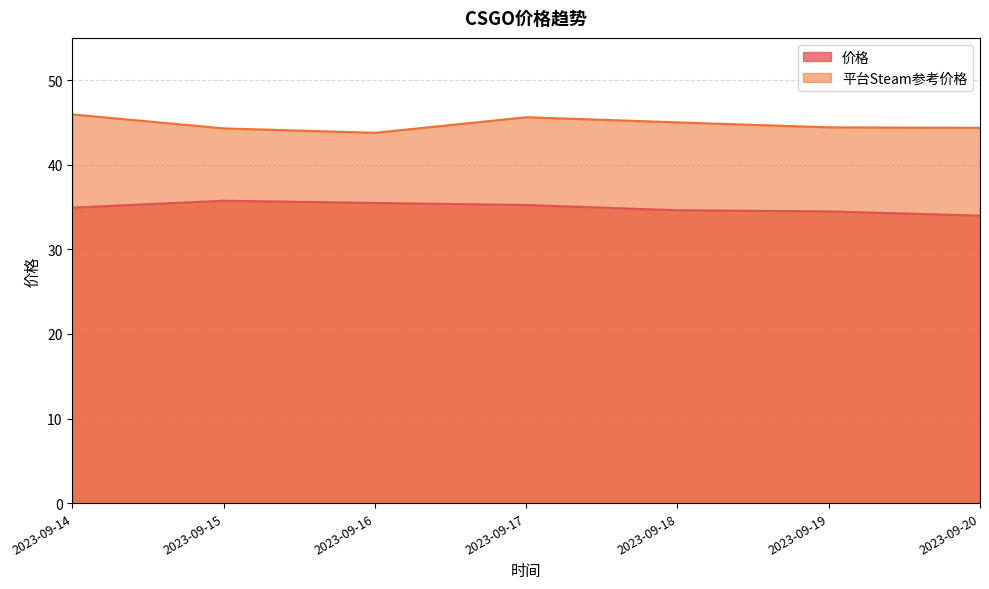

How many data points in 价格 are less than 34?

1